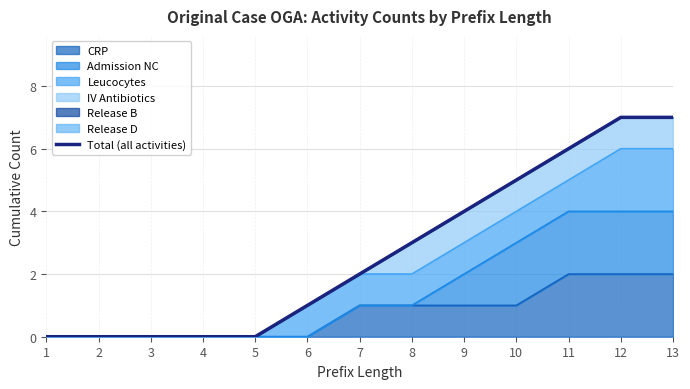

What is the difference between the values at 3 and 12?

7